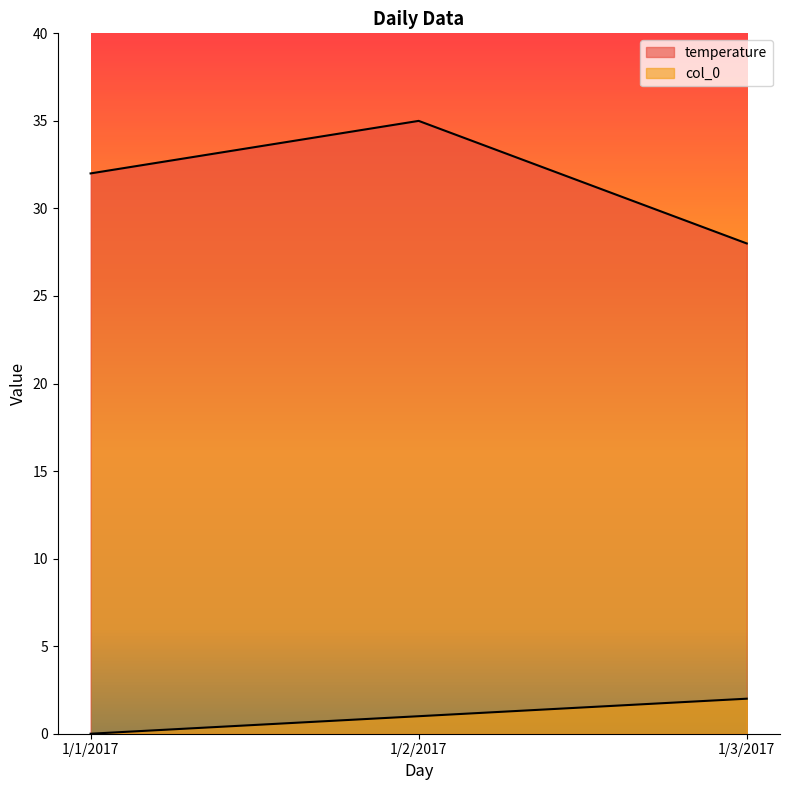

Between 1/1/2017 and 1/2/2017, which series saw the biggest shift?

temperature